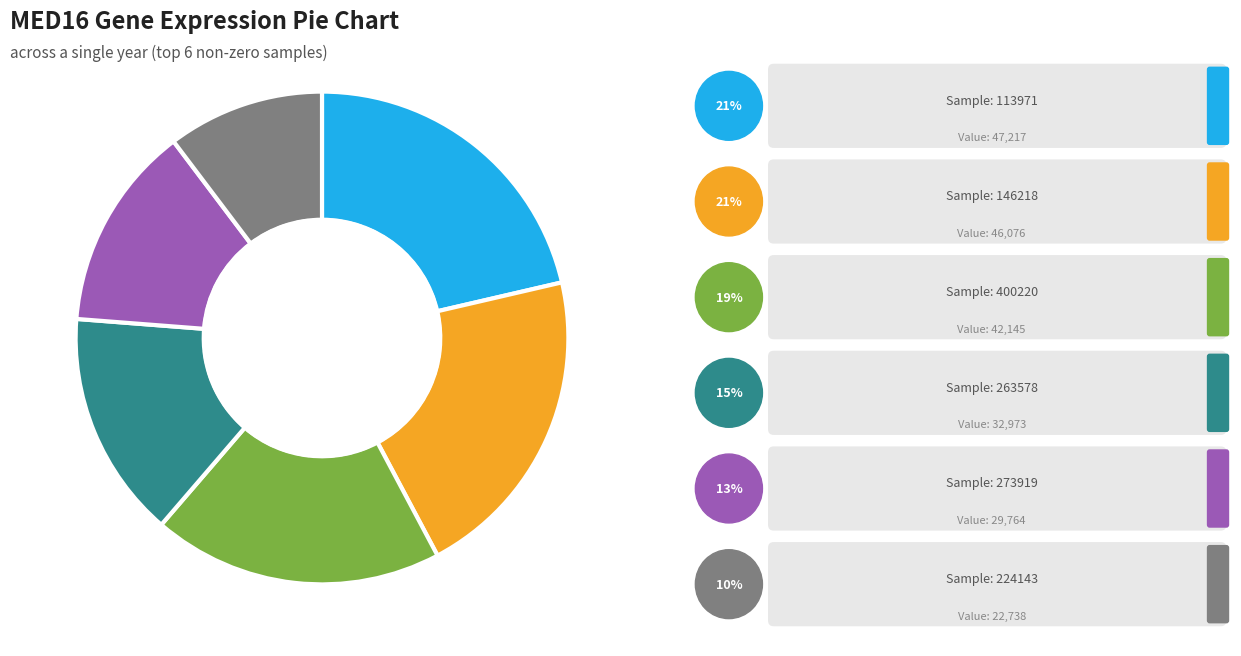

Is there any slice that represents more than half of the pie?

No